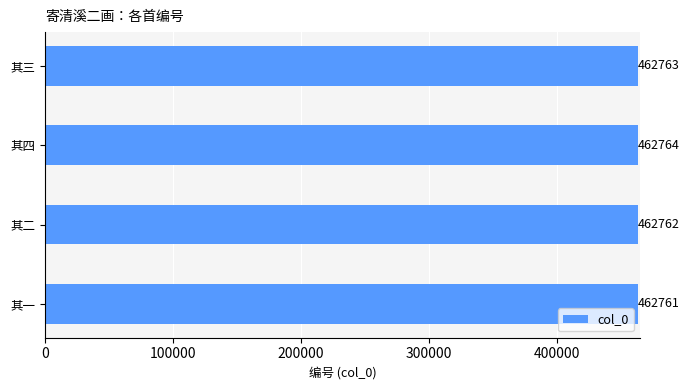

Reading top to bottom, extract all data points from this chart.

462763	462764	462762	462761